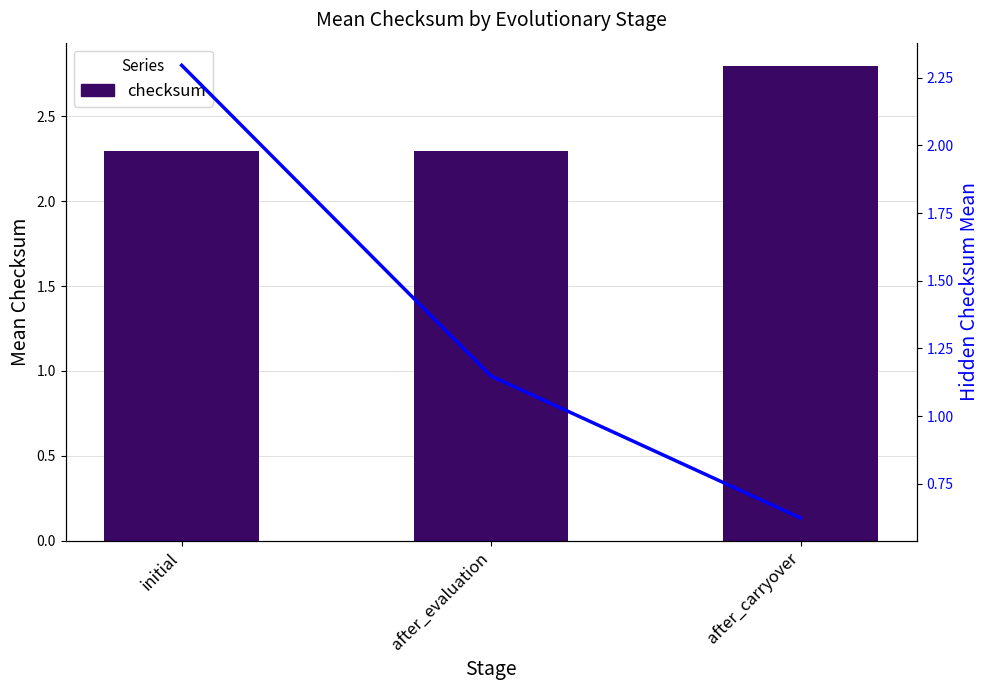

Where is checksum nearest to the value 2?

initial